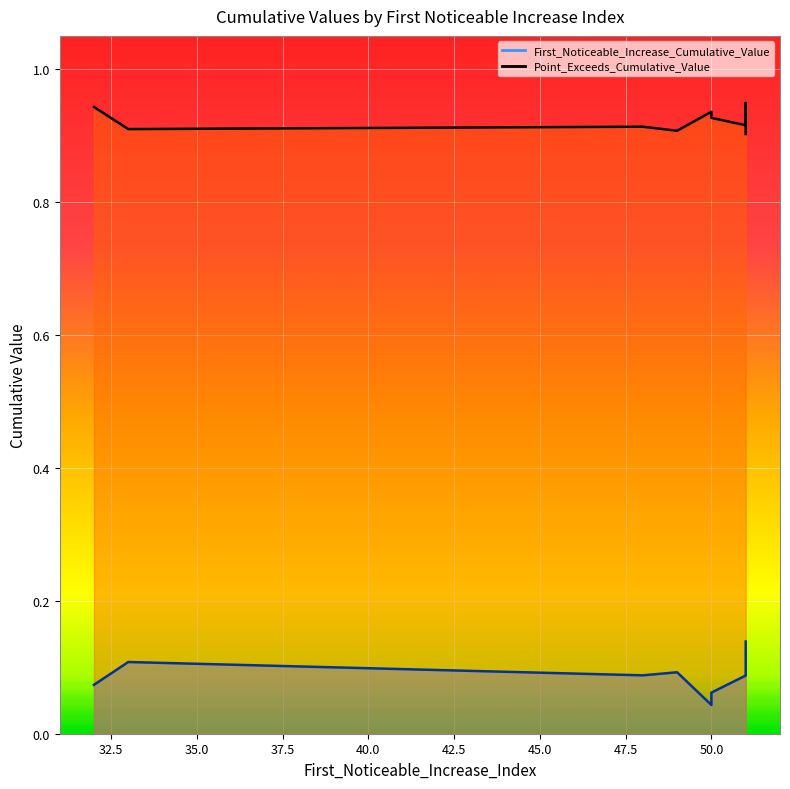

At which category is the sum across all series the highest?

51